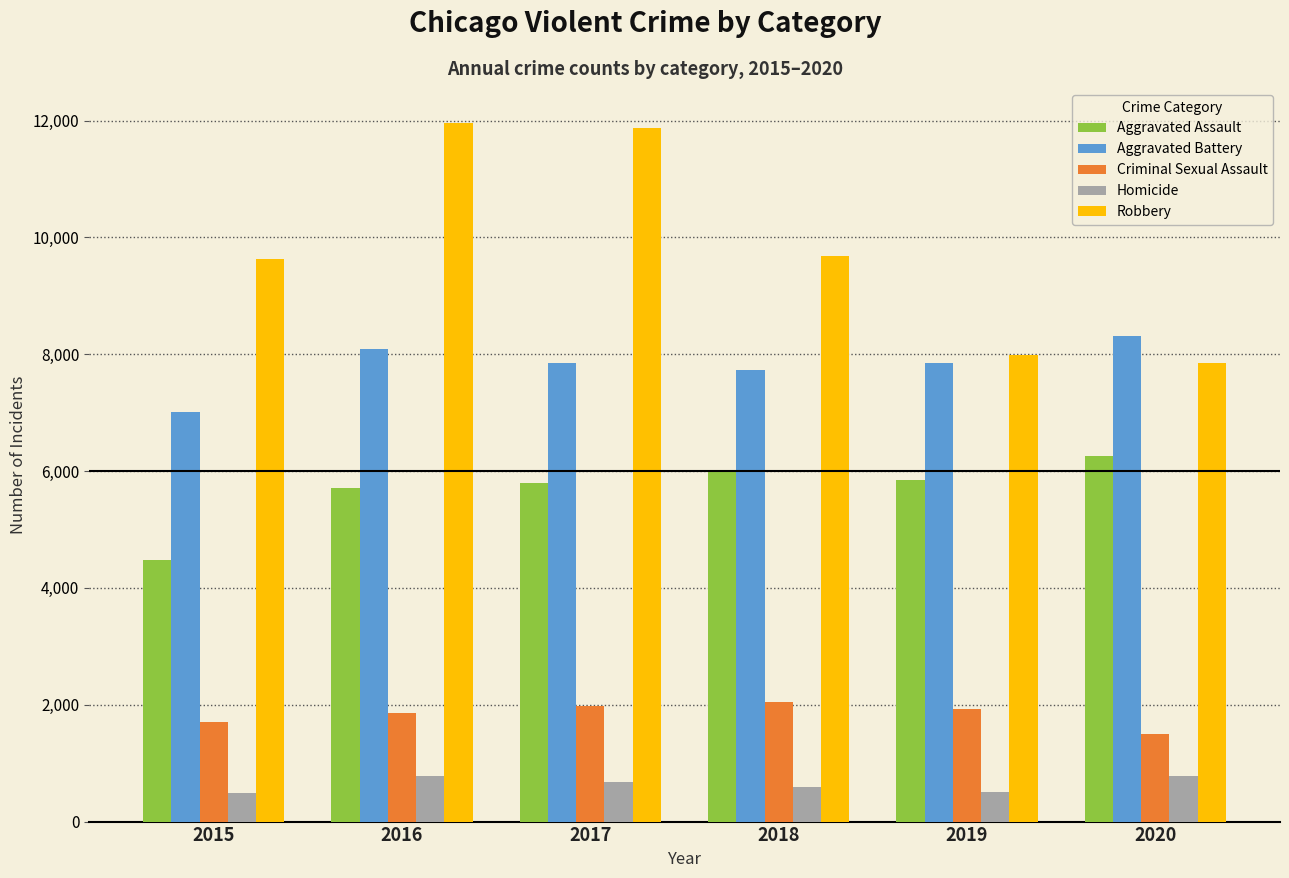

How many series are shown in this chart?

5